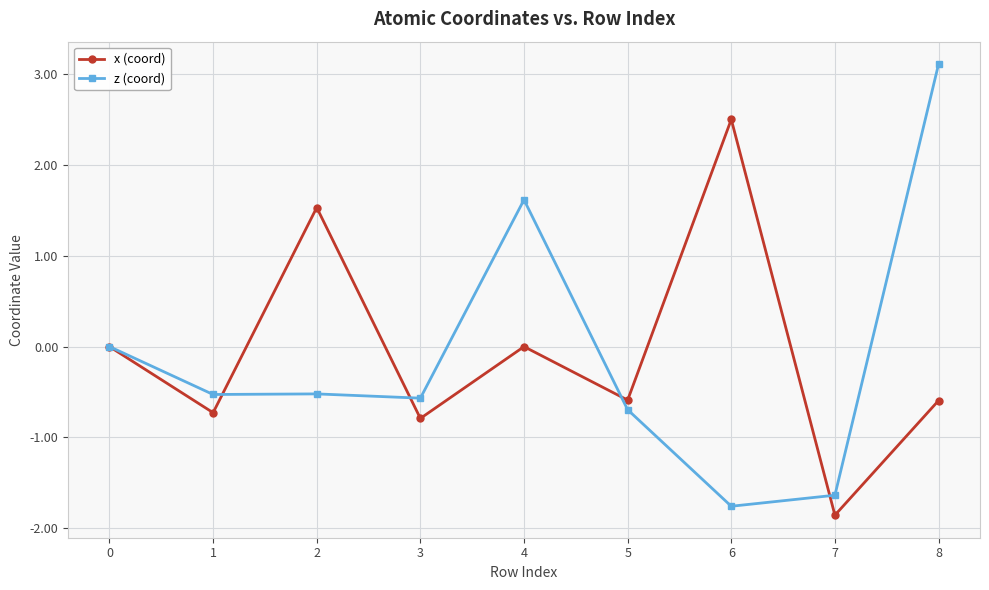

What is the difference between the second highest and minimum values in the x (coord) series?

3.4